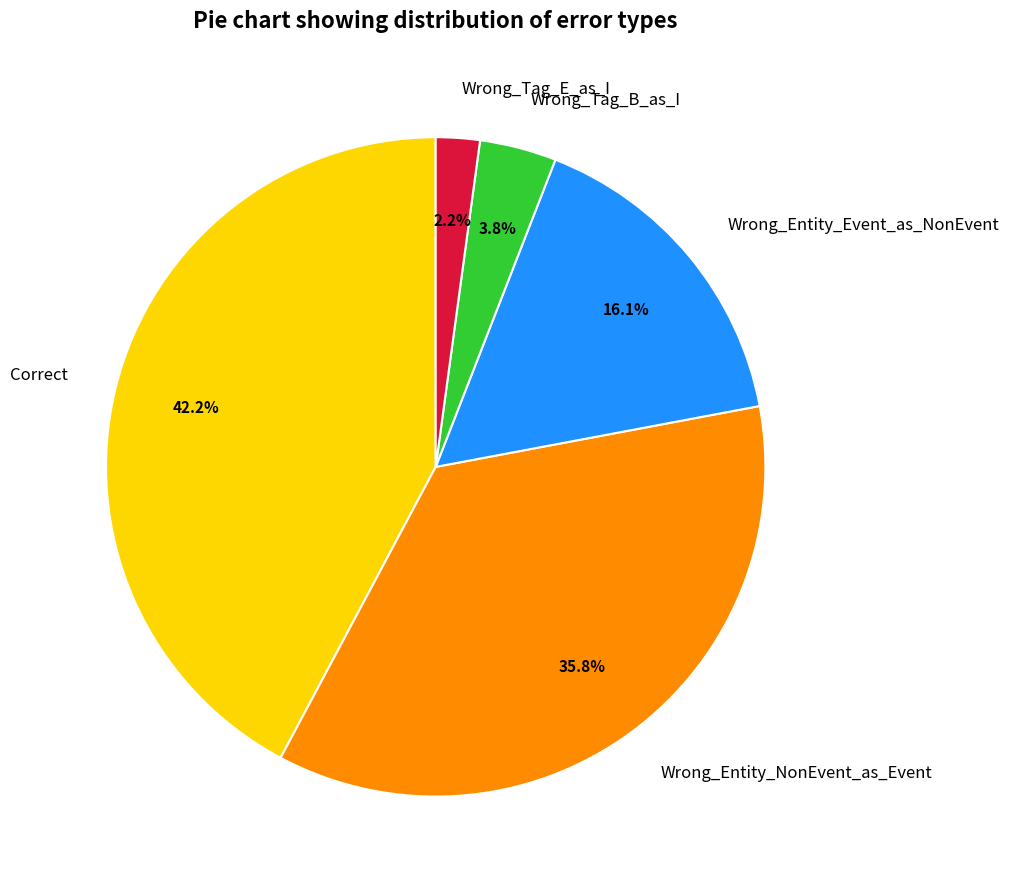

Combined, what portion of the pie is Wrong_Tag_B_as_I and Correct?

46.0%